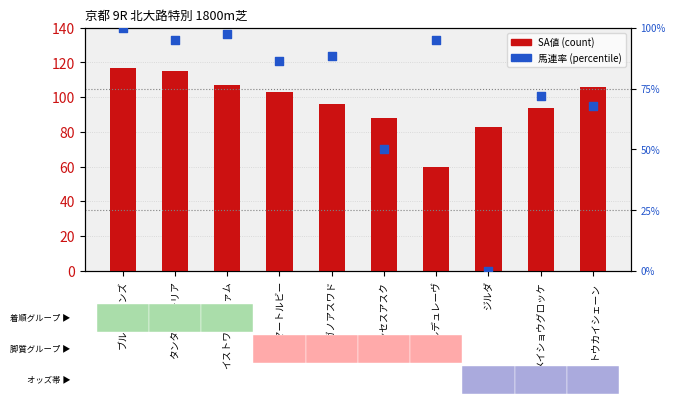

At which category is the sum across all series the highest?

ブルークランズ